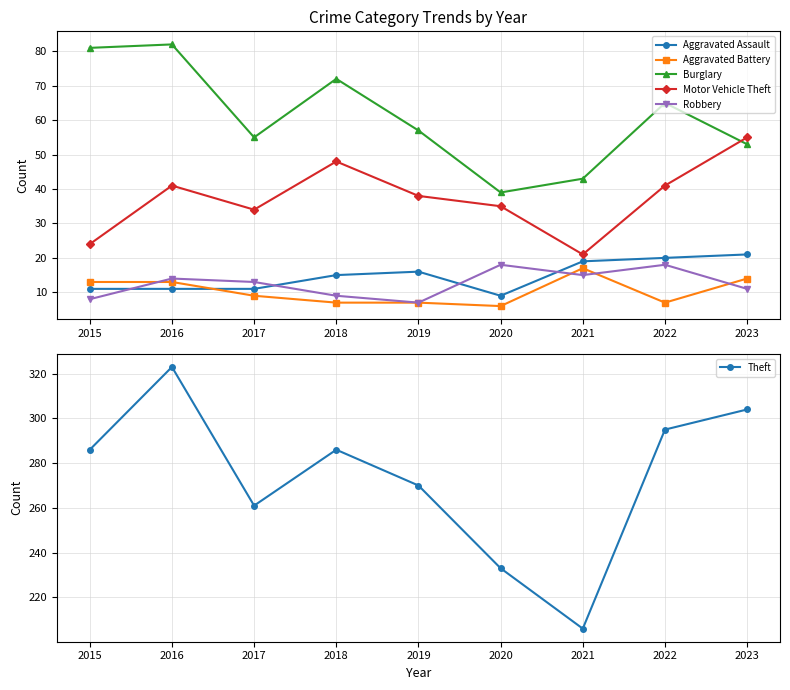

What is the difference between the maximum and second lowest values in the Motor Vehicle Theft series?

31